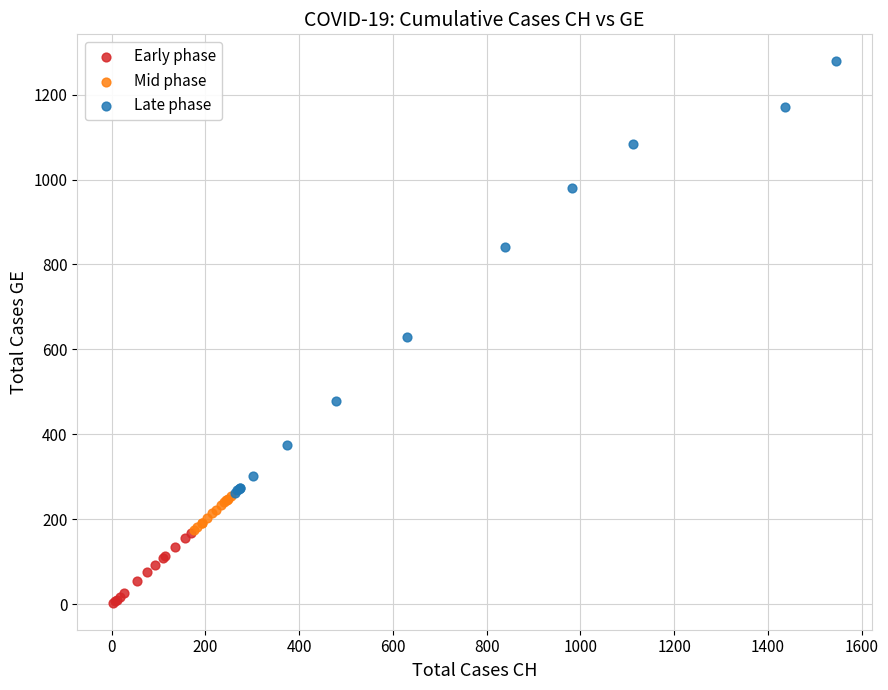

What are all the series names shown in the legend?

Early phase, Mid phase, Late phase